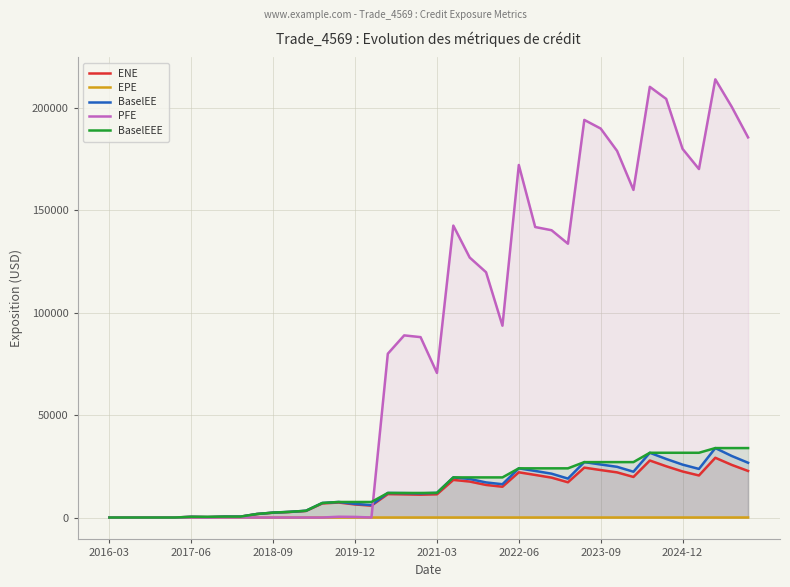

What is the sum of all PFE values?

3484499.8